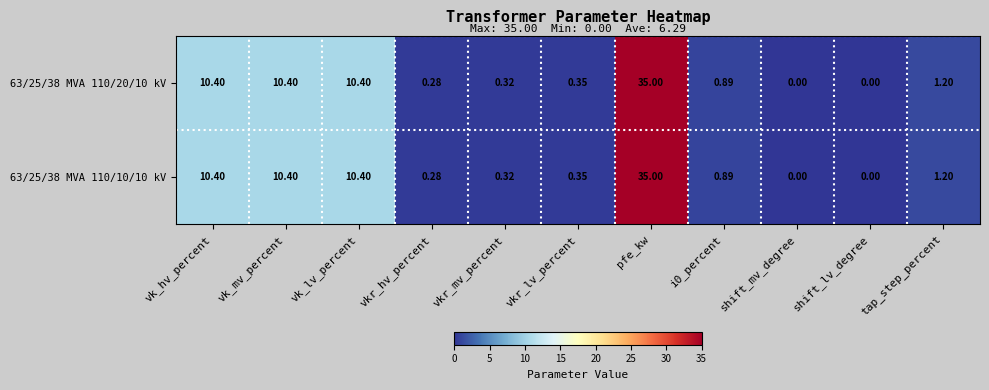

At which category is the sum across all series the highest?

pfe_kw